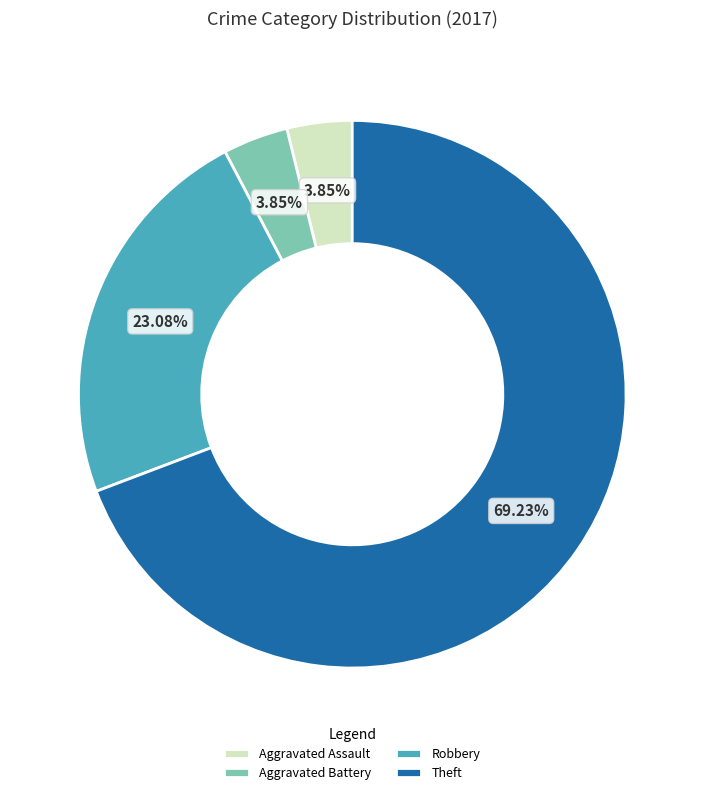

What percentage is NOT represented by Aggravated Battery?

96.2%